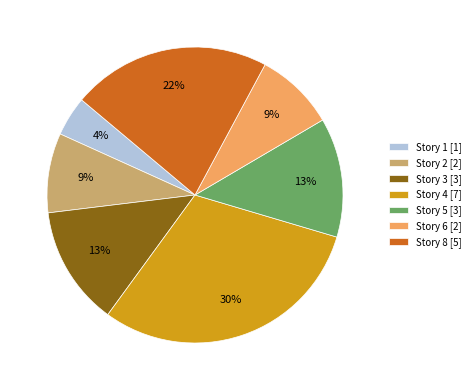

How many segments does this pie chart have?

7